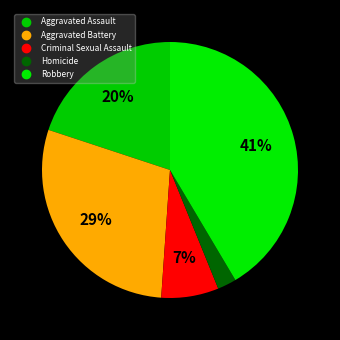

To the nearest percent, what is the average slice percentage?

20%